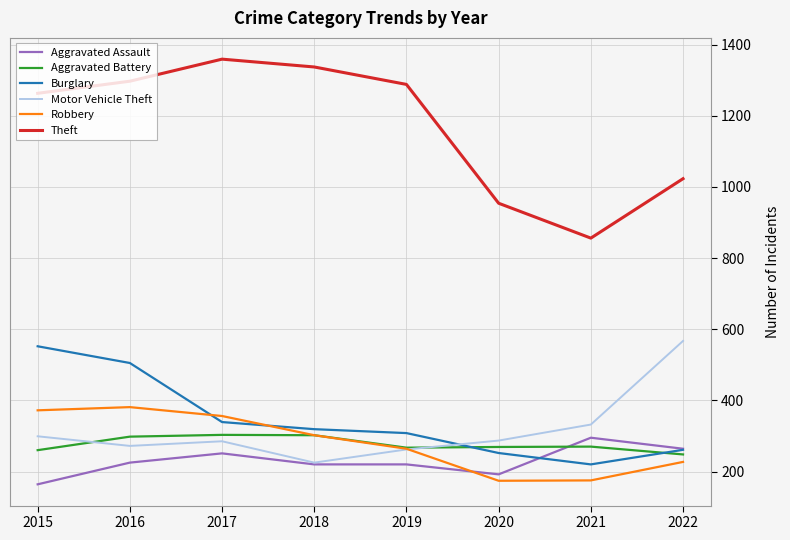

True or false: Aggravated Battery and Theft cross at least once.

False